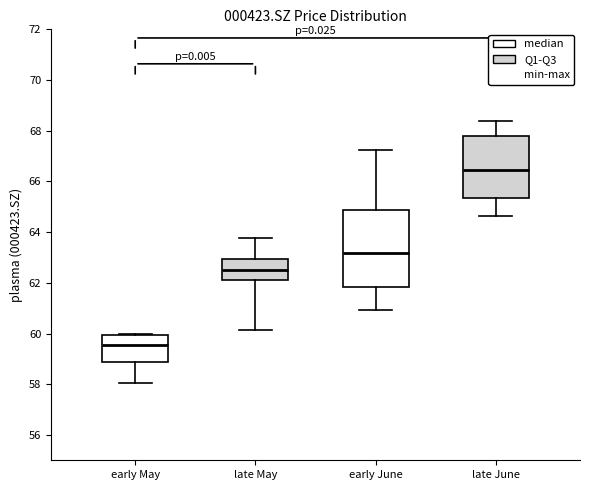

Reading left to right, transcribe this box plot: for each box, give where its median line is, the range the box spans, and where its two whiskers end, as read against the y-axis. The values are not printed on the chart, so give them approximately, as read against the axis.

early May: median 59.6, box 58.8 to 60.0, whiskers 58.0 to 60.0
late May: median 62.6, box 62.2 to 63.0, whiskers 60.2 to 63.8
early June: median 63.2, box 61.8 to 64.8, whiskers 61.0 to 67.2
late June: median 66.4, box 65.4 to 67.8, whiskers 64.6 to 68.4